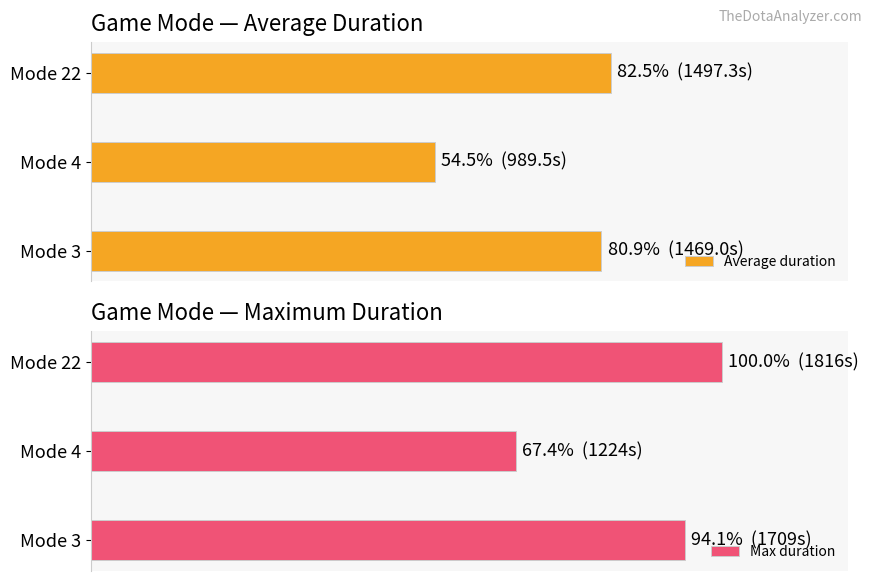

Between Mode 3 and Mode 22, which series saw the biggest shift?

Max duration